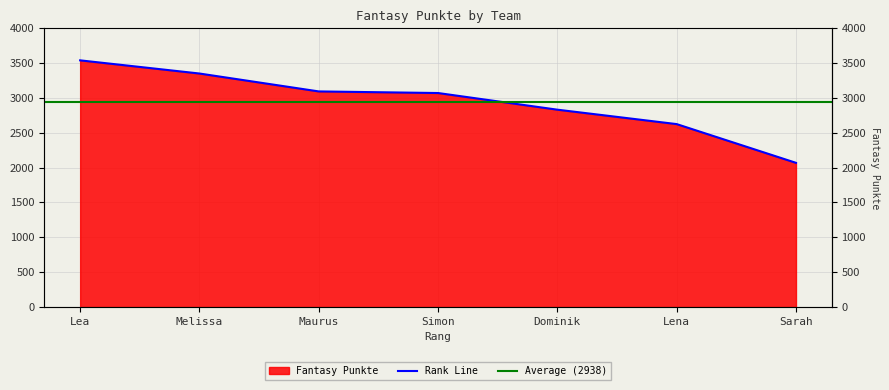

Count the values in the range 2623 to 3349.

5